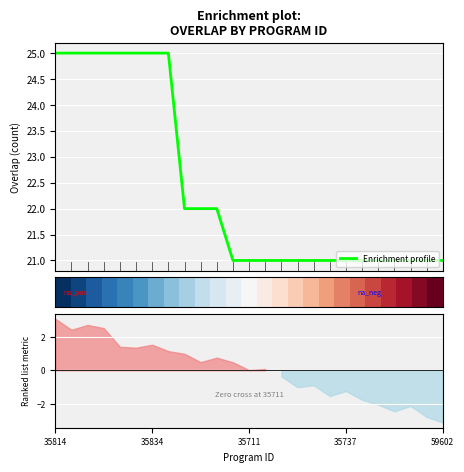

What is the highest value of the Enrichment profile series?

25